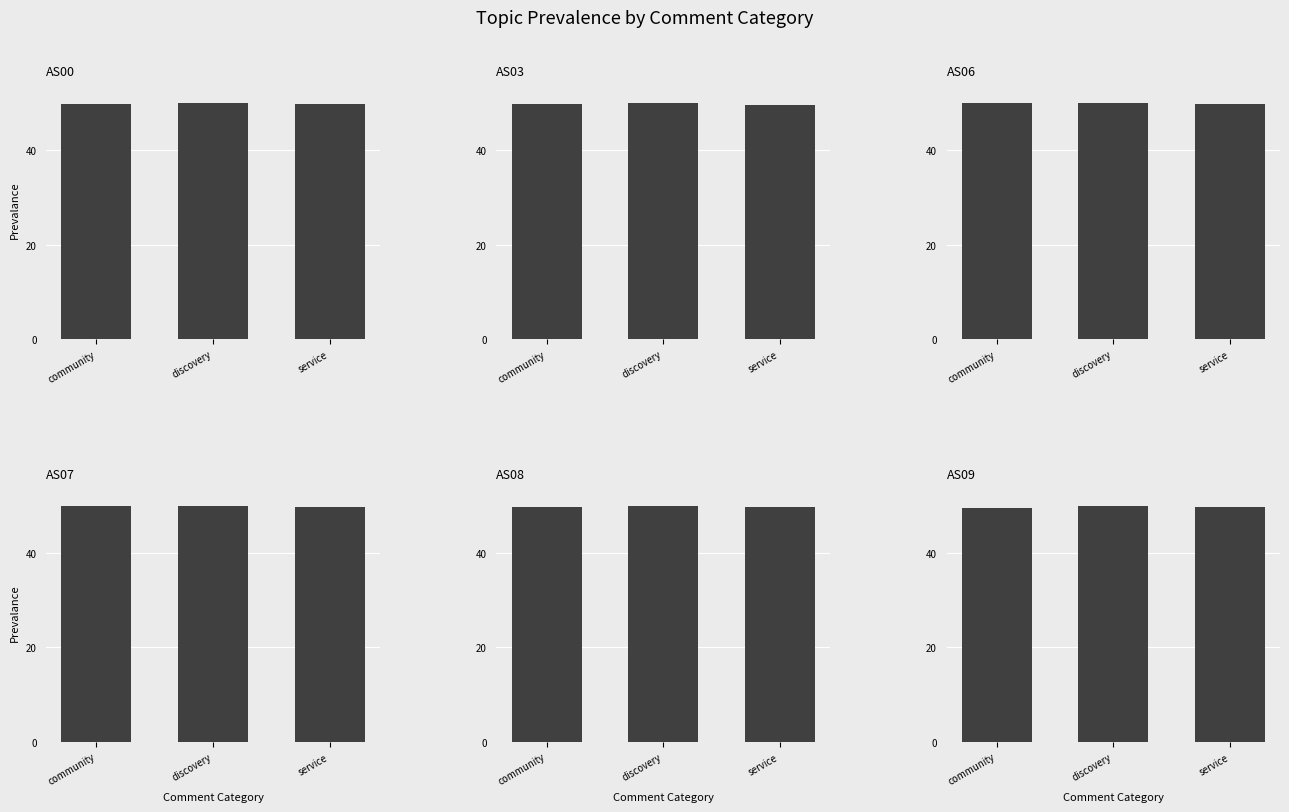

What are all the series names shown in the legend?

AS00, AS03, AS06, AS07, AS08, AS09